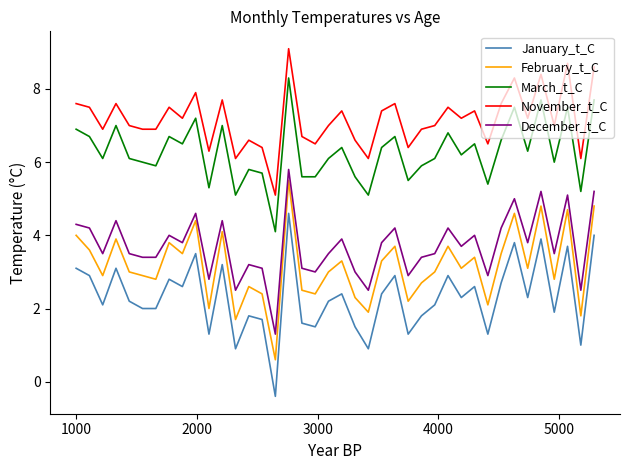

Which series has the largest range (max minus min)?

January_t_C